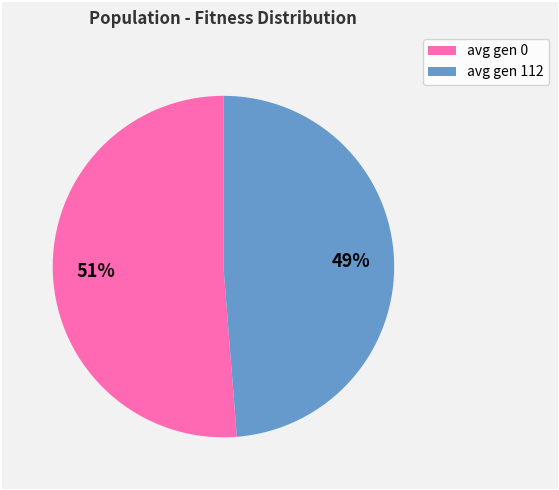

Rank the categories by value from highest to lowest.

avg gen 0, avg gen 112